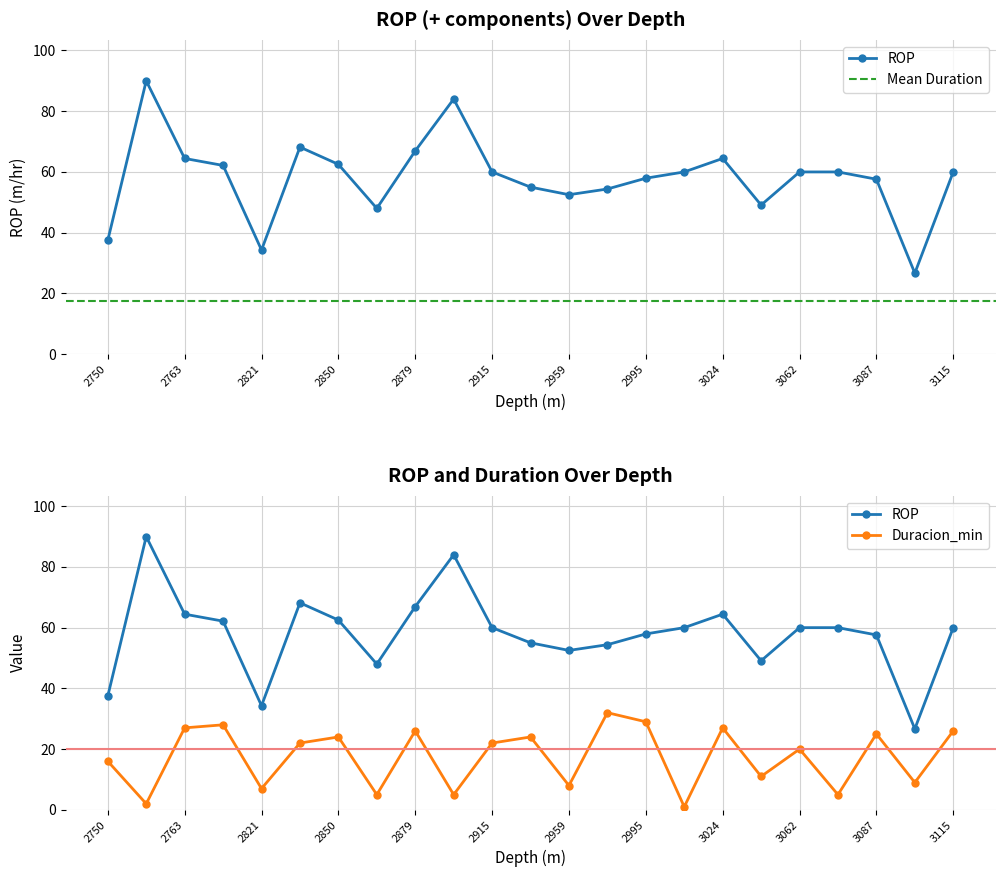

How many distinct data groups are displayed?

2